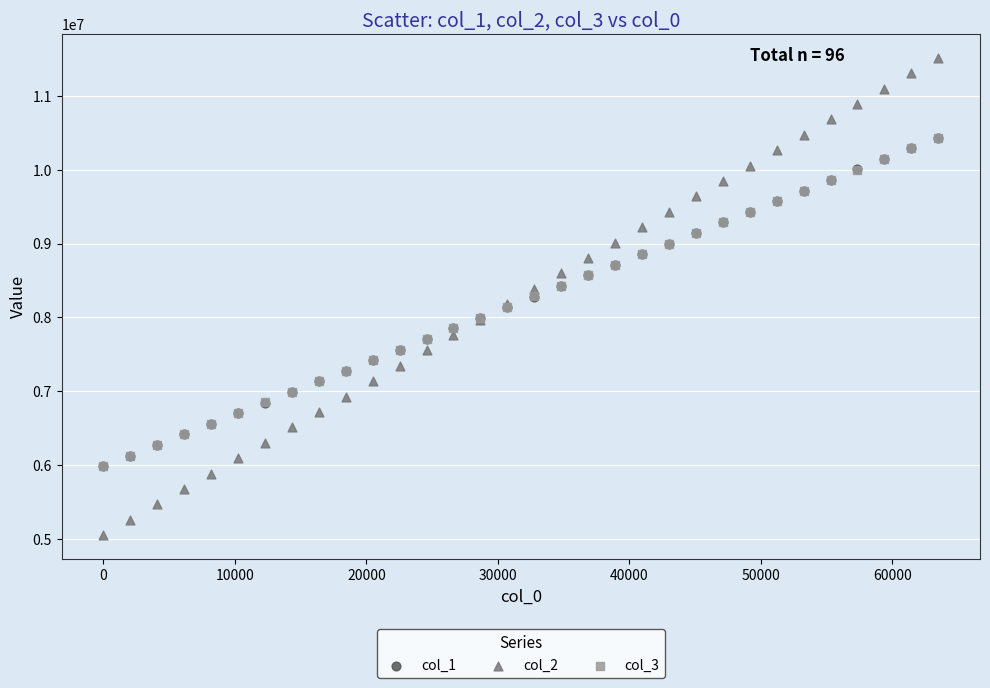

Which series reaches the maximum Y coordinate?

col_2